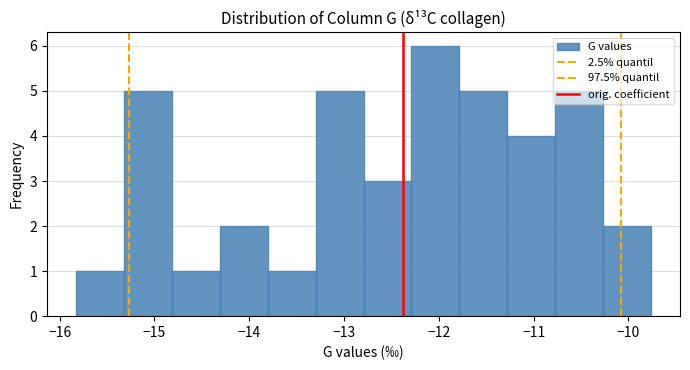

Reading left to right, list every bar in this chart as the range it spans on the x-axis followed by its height. Neither the bar edges nor the heights are printed on the chart, so give them approximately, as read against the axes.

-15.8 to -15.3: 1
-15.3 to -14.8: 5
-14.8 to -14.3: 1
-14.3 to -13.8: 2
-13.8 to -13.3: 1
-13.3 to -12.8: 5
-12.8 to -12.3: 3
-12.3 to -11.8: 6
-11.8 to -11.3: 5
-11.3 to -10.8: 4
-10.8 to -10.3: 5
-10.3 to -9.8: 2